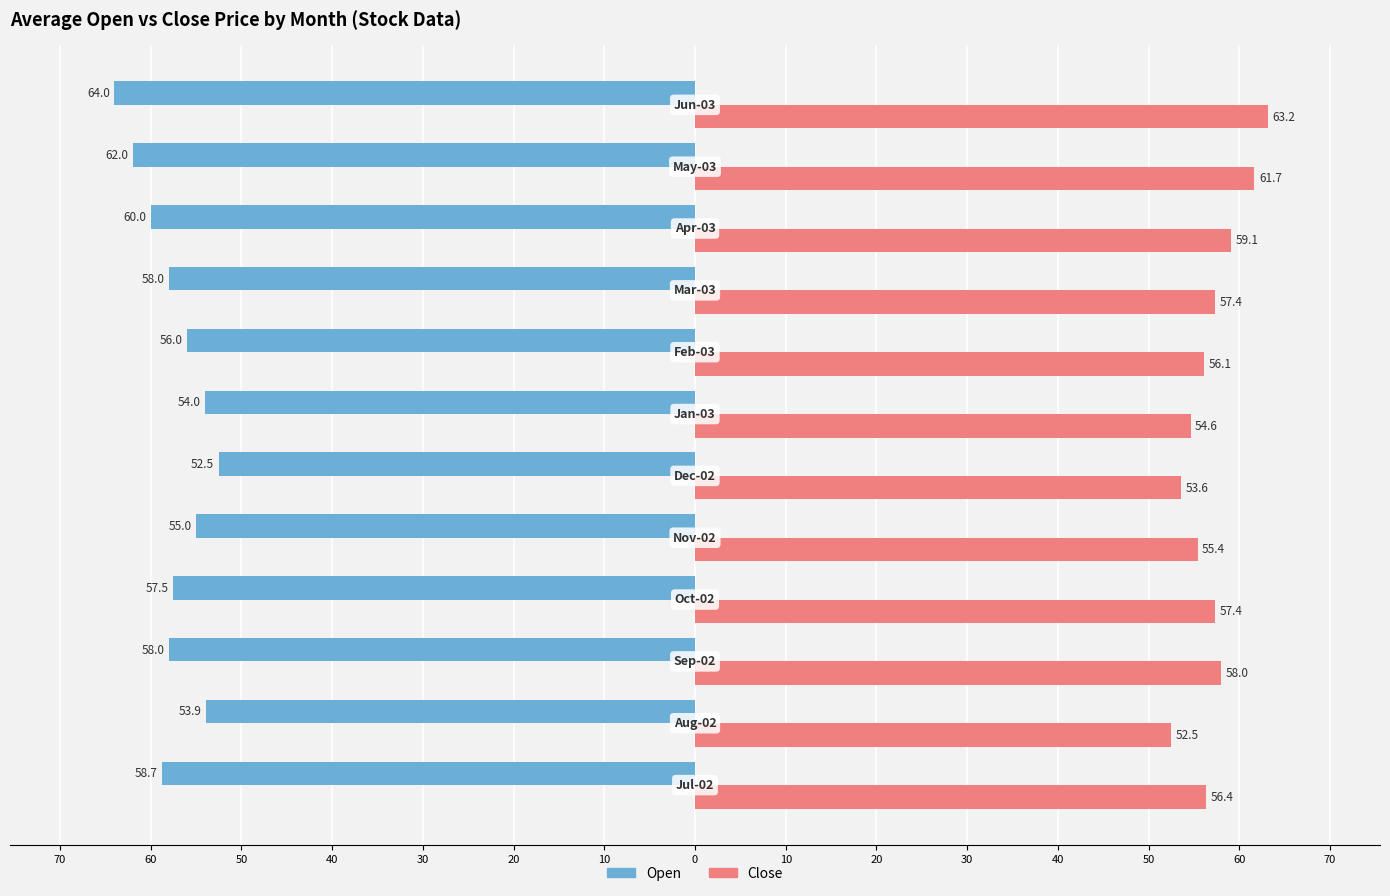

What are all the series names shown in the legend?

Open, Close